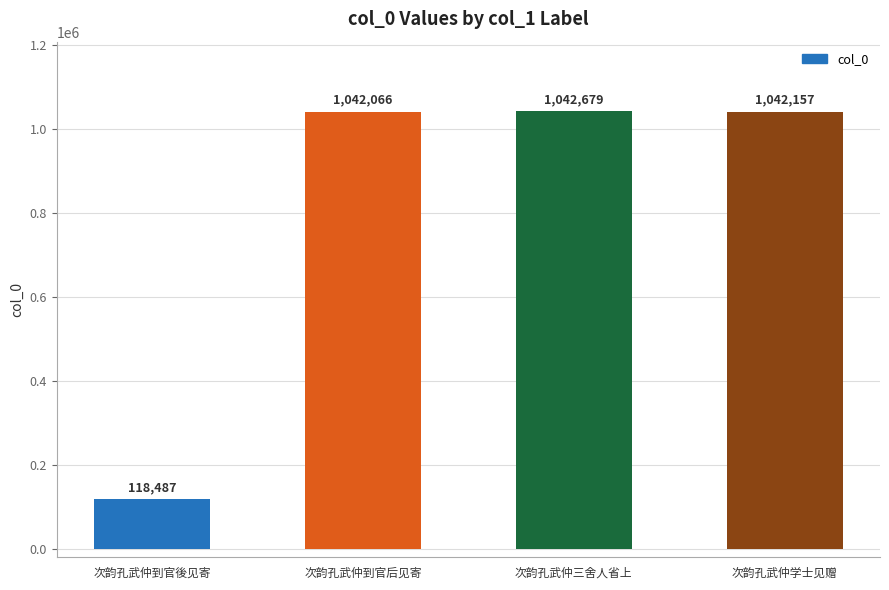

Where does the data first go above 1042157?

次韵孔武仲三舍人省上